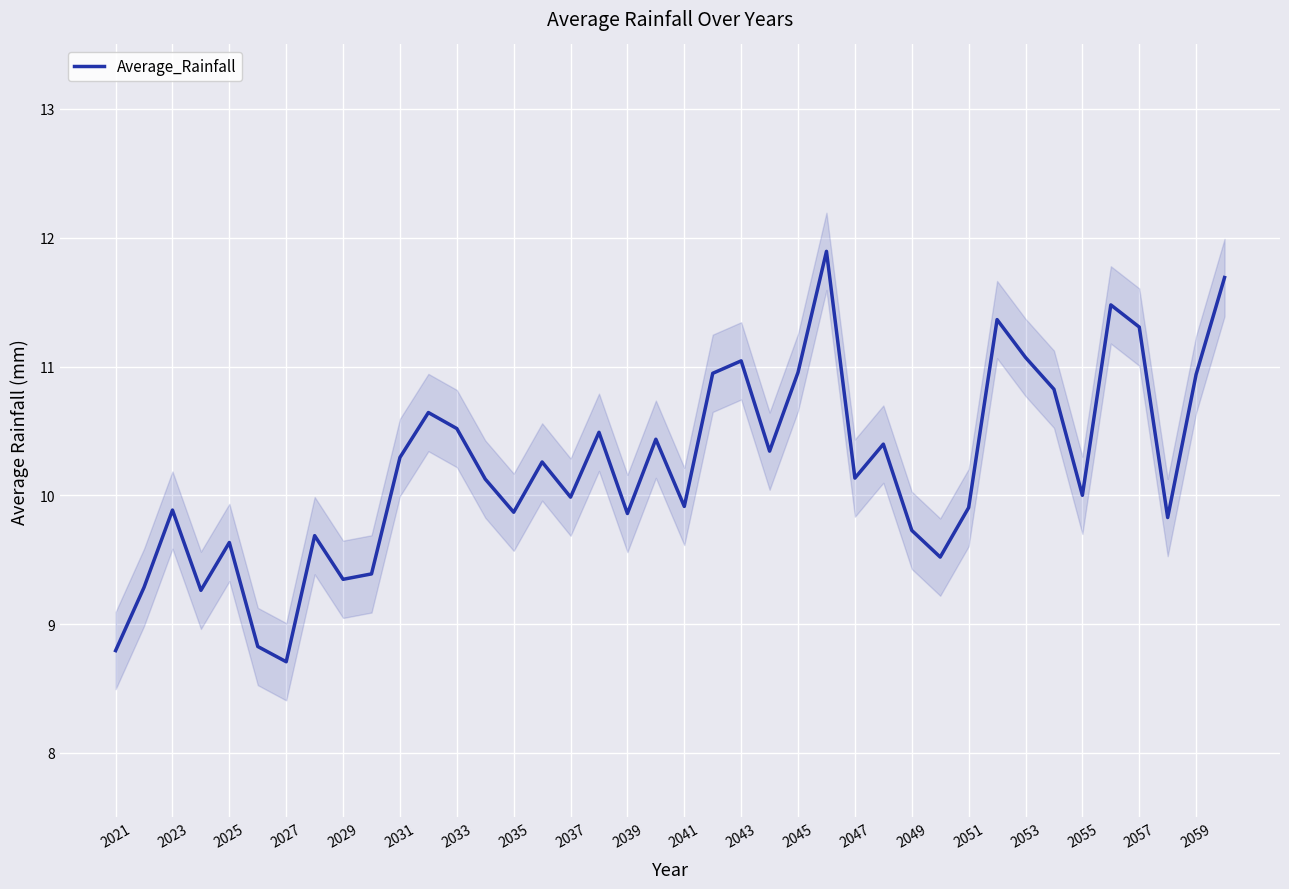

What is the greatest value displayed?

11.9